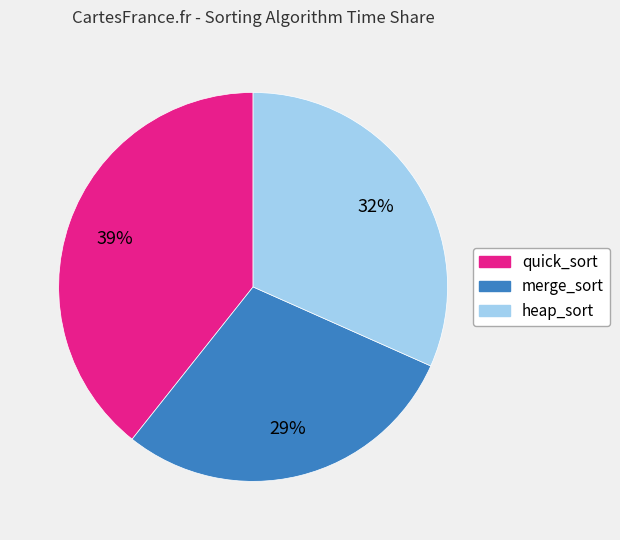

True or false: heap_sort accounts for 26% of the total.

False